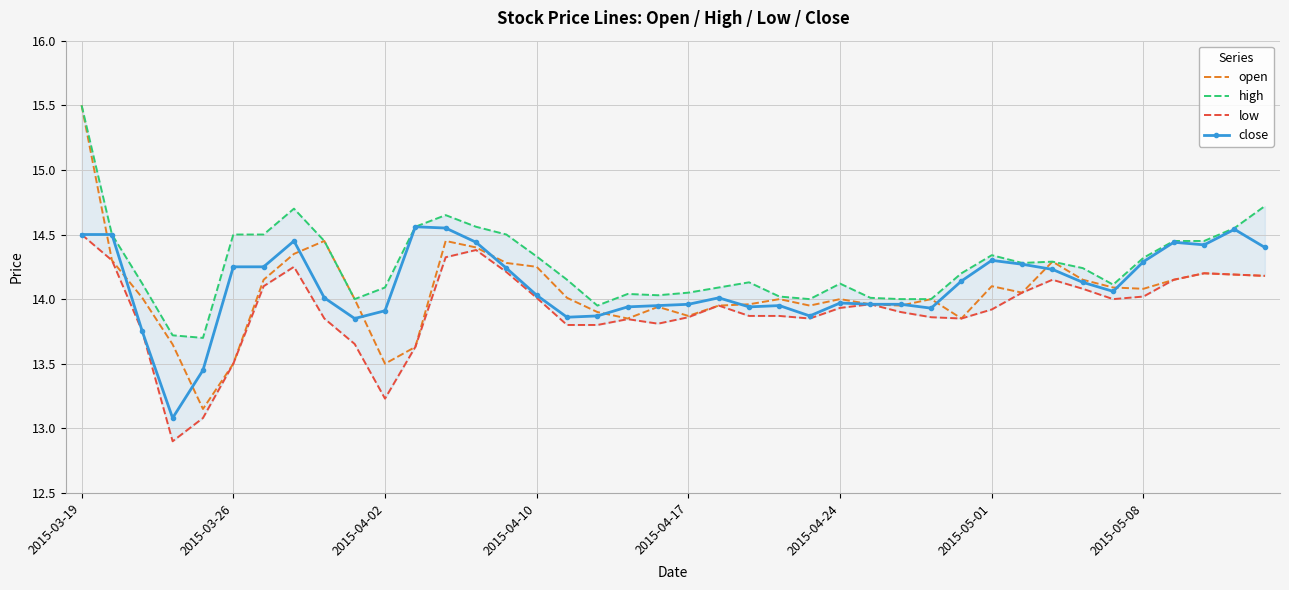

Is it true that open equals 21.0 at 2015-04-24?

False